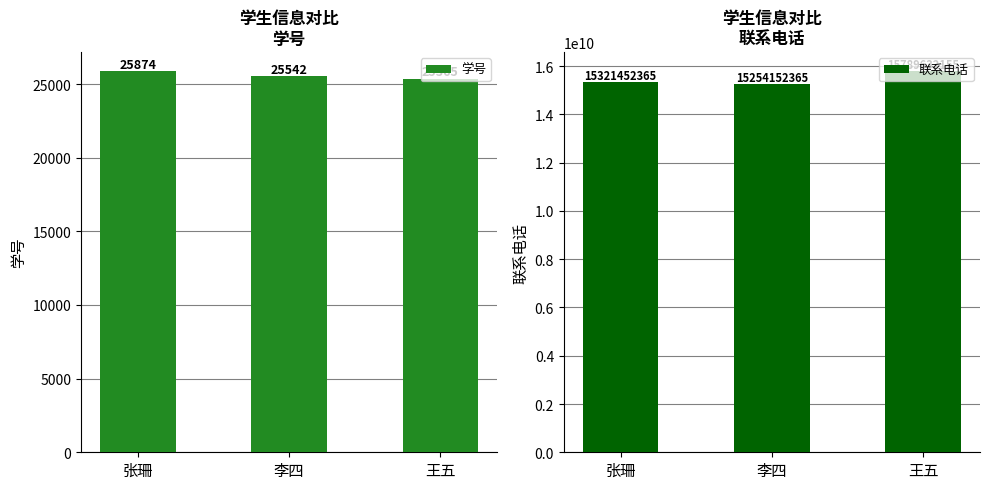

Reading left to right, list all the values displayed in this chart.

学号: 25874	25542	25365
联系电话: 15321452365	15254152365	15789632155